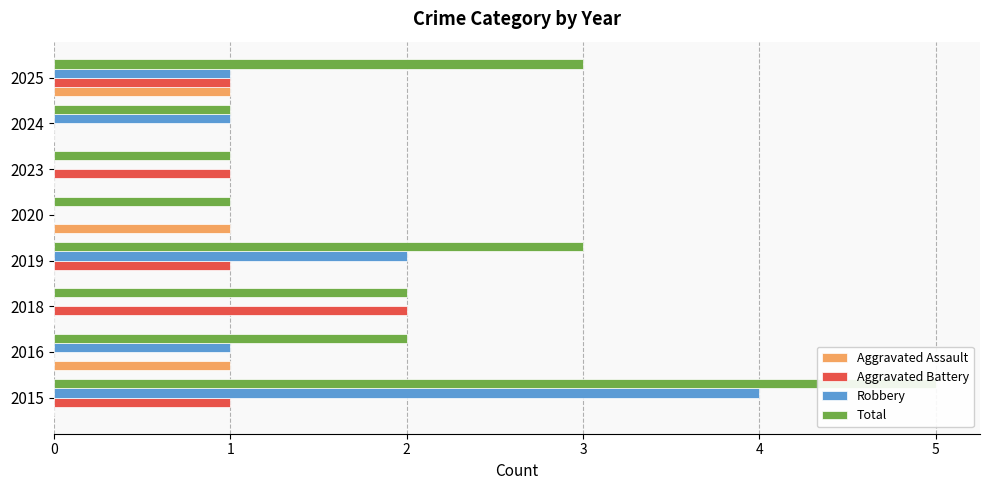

What is the total value across all series at 2015?

10